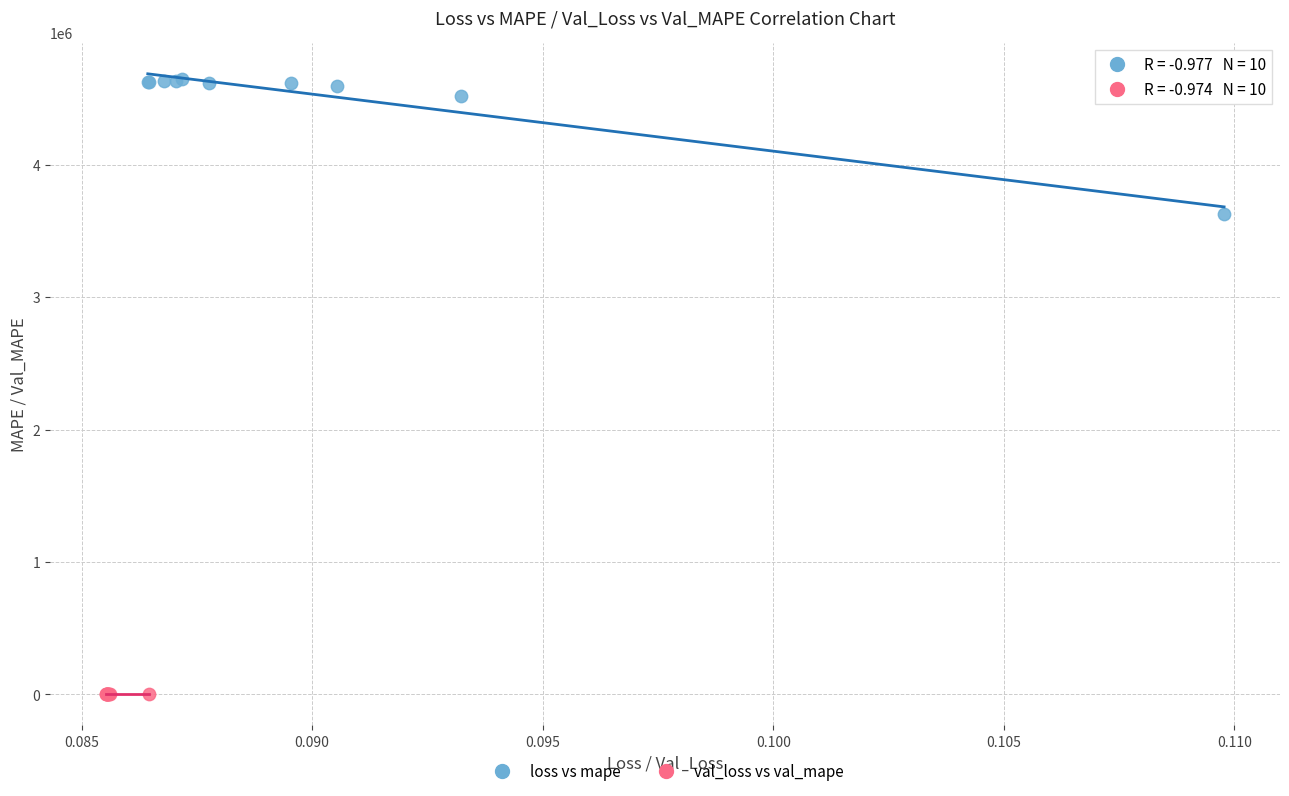

Which series has the widest spread of Y values?

loss vs mape